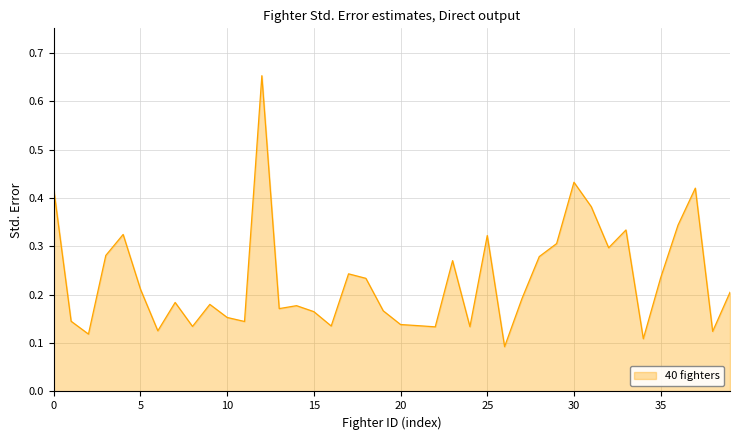

How many values are between 0 and 1?

40